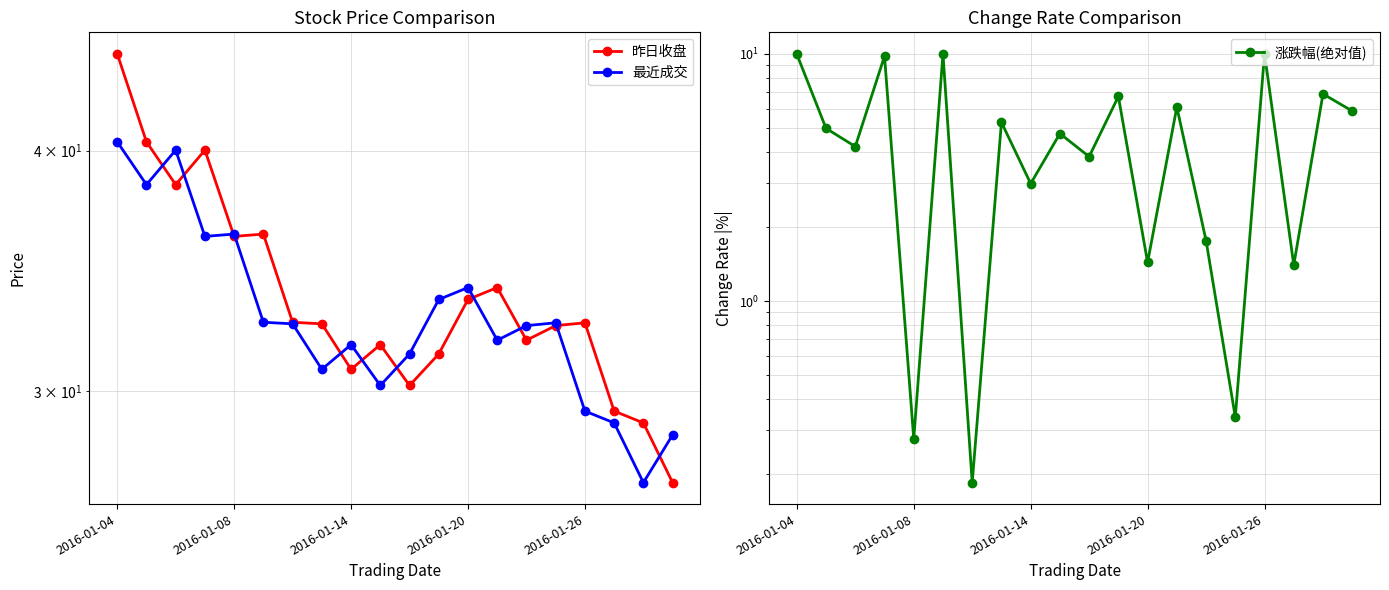

Which has a higher value, 6 or 2016-01-14?

2016-01-14